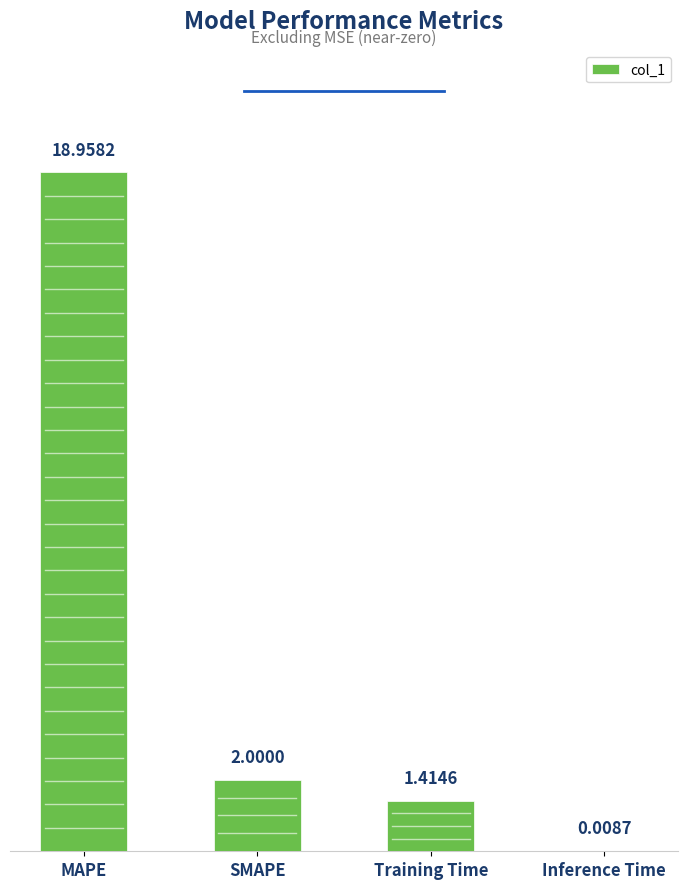

Which category has the highest value across all series?

MAPE